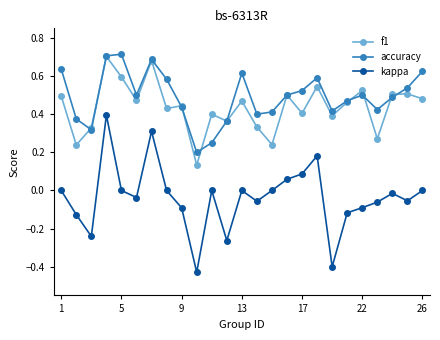

Count the accuracy values in the range 0 to 1.

25